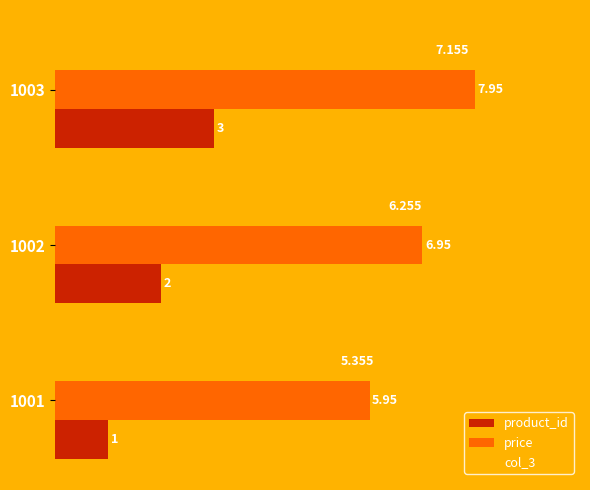

Is the value of product_id at 1002 greater than the value of col_3 at 1002?

No